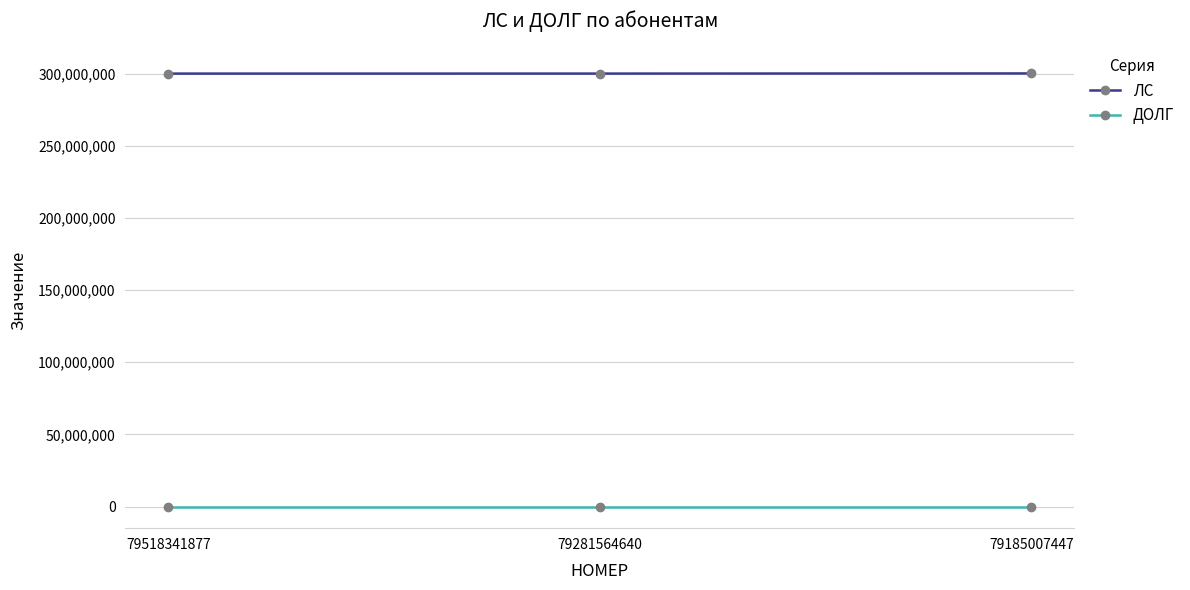

At 79281564640, list the series in order from smallest to largest.

ДОЛГ, ЛС